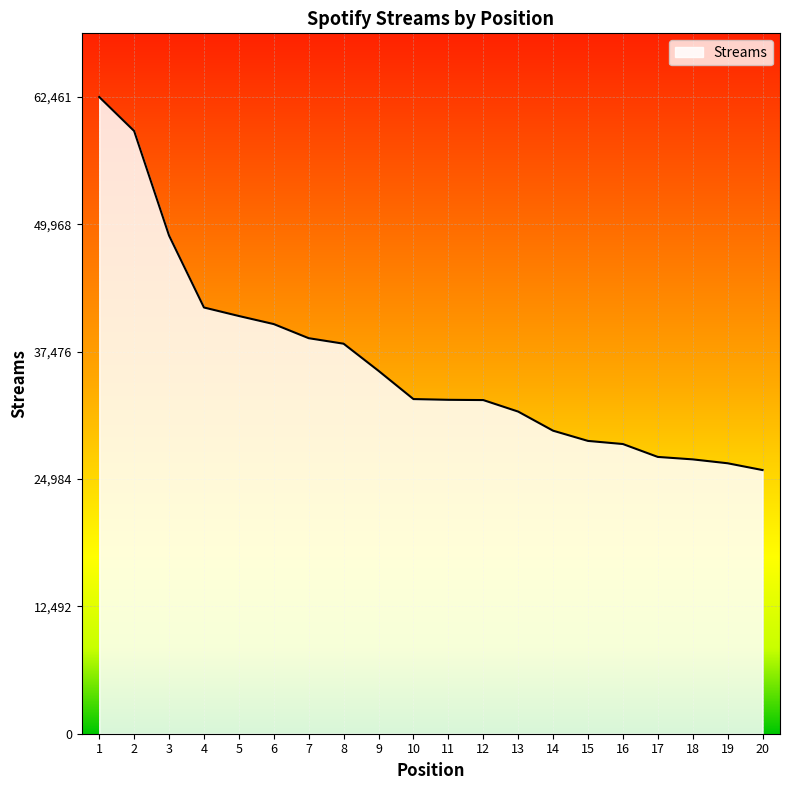

What is the smallest value displayed?

25864